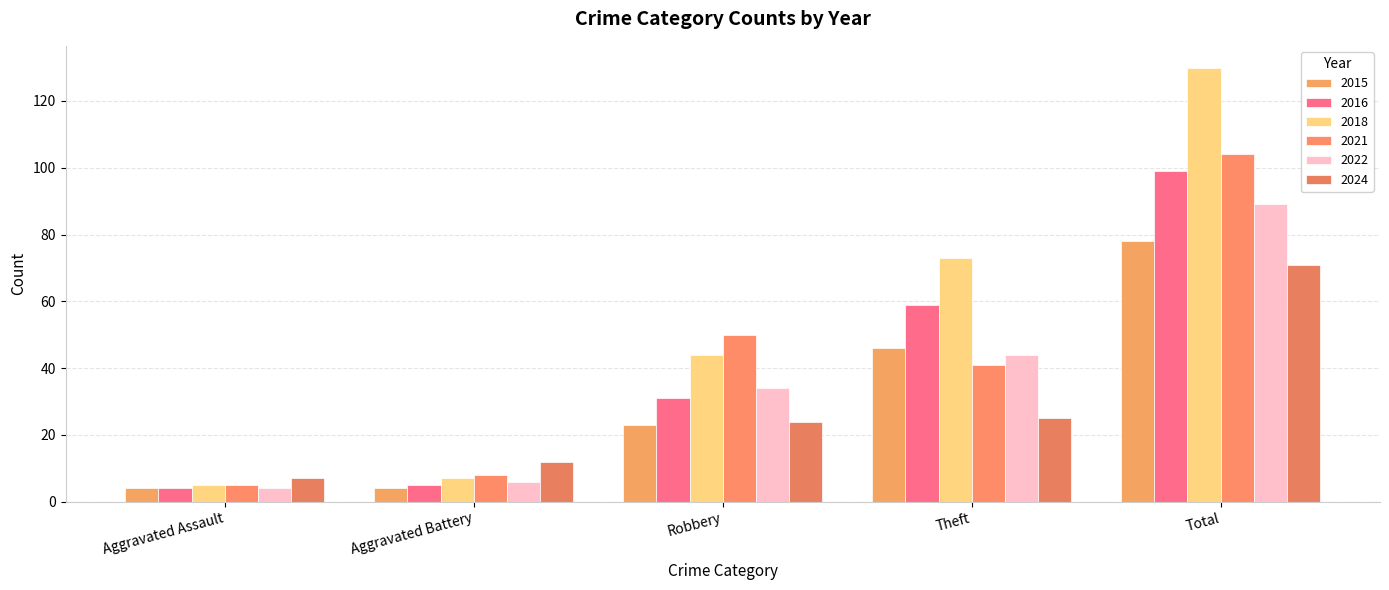

How many data points in 2022 are less than 34?

2